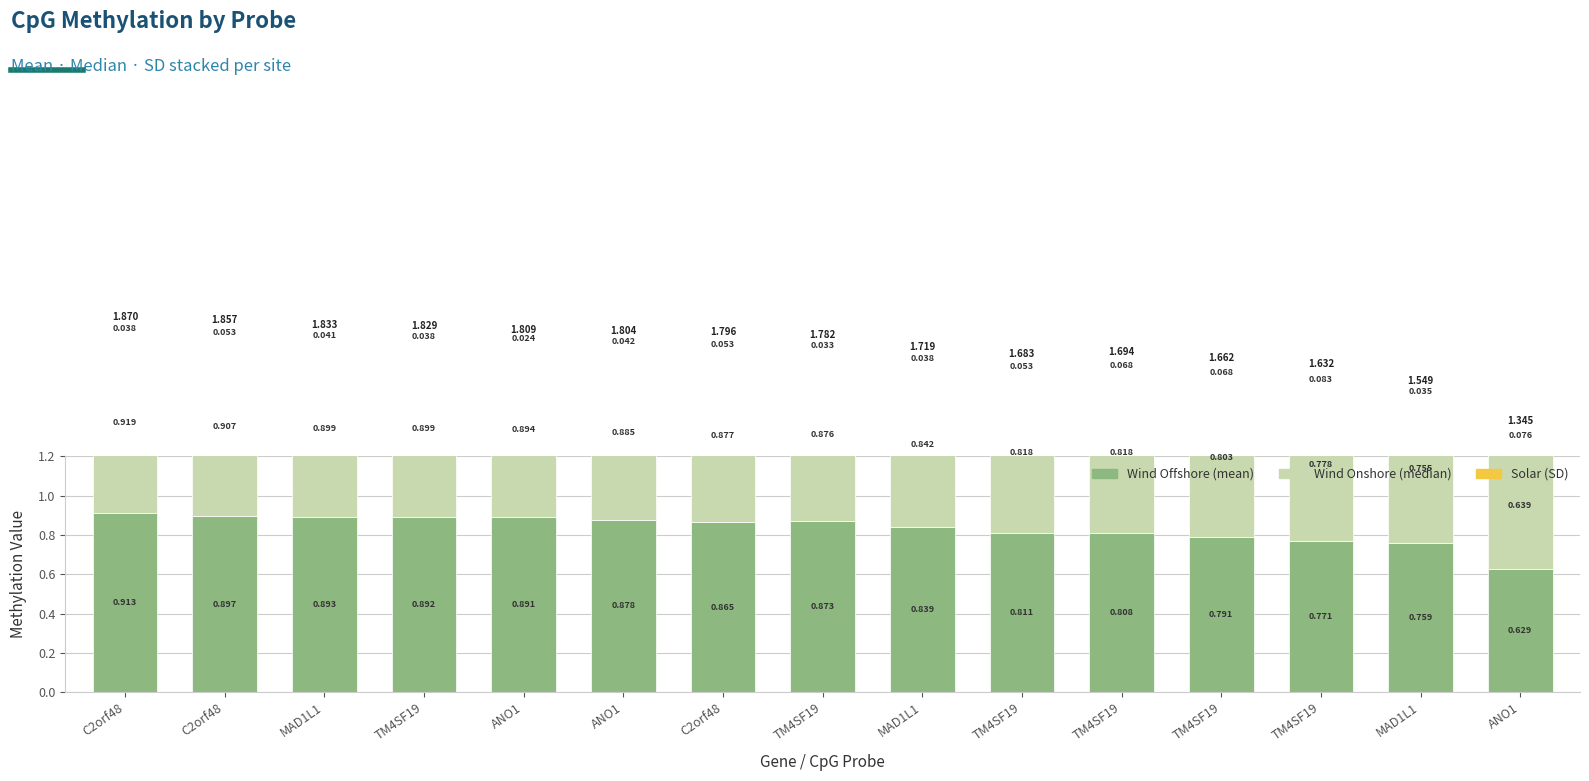

Reading left to right, transcribe all the data shown in this chart.

Wind Offshore (mean): C2orf48=0.9	C2orf48=0.9	MAD1L1=0.9	TM4SF19=0.9	ANO1=0.9	ANO1=0.9	C2orf48=0.9	TM4SF19=0.9	MAD1L1=0.8	TM4SF19=0.8	TM4SF19=0.8	TM4SF19=0.8	TM4SF19=0.8	MAD1L1=0.8	ANO1=0.6
Wind Onshore (median): C2orf48=0.9	C2orf48=0.9	MAD1L1=0.9	TM4SF19=0.9	ANO1=0.9	ANO1=0.9	C2orf48=0.9	TM4SF19=0.9	MAD1L1=0.8	TM4SF19=0.8	TM4SF19=0.8	TM4SF19=0.8	TM4SF19=0.8	MAD1L1=0.8	ANO1=0.6
Solar (SD): C2orf48=0.0	C2orf48=0.1	MAD1L1=0.0	TM4SF19=0.0	ANO1=0.0	ANO1=0.0	C2orf48=0.1	TM4SF19=0.0	MAD1L1=0.0	TM4SF19=0.1	TM4SF19=0.1	TM4SF19=0.1	TM4SF19=0.1	MAD1L1=0.0	ANO1=0.1